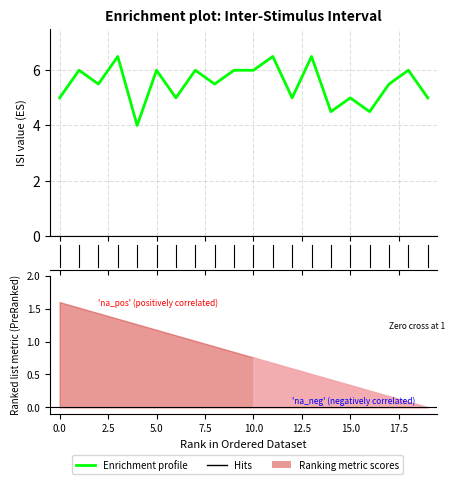

Rank the categories by value from lowest to highest.

4, 14, 16, 0, 6, 12, 15, 19, 2, 8, 17, 1, 5, 7, 9, 10, 18, 3, 11, 13